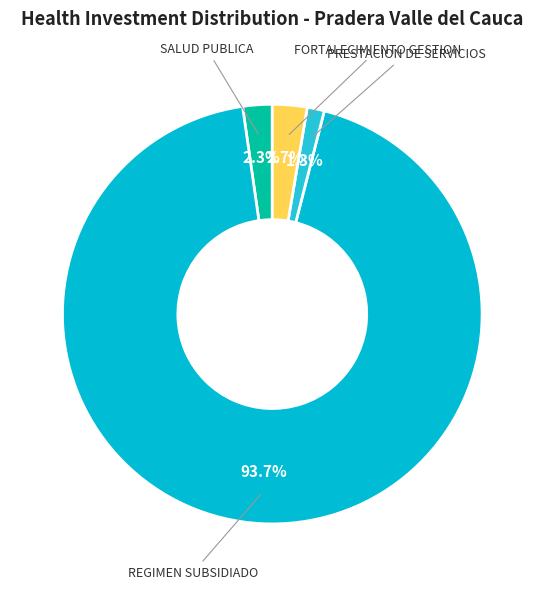

What percentage is NOT represented by FORTALECIMIENTO GESTION?

97.3%